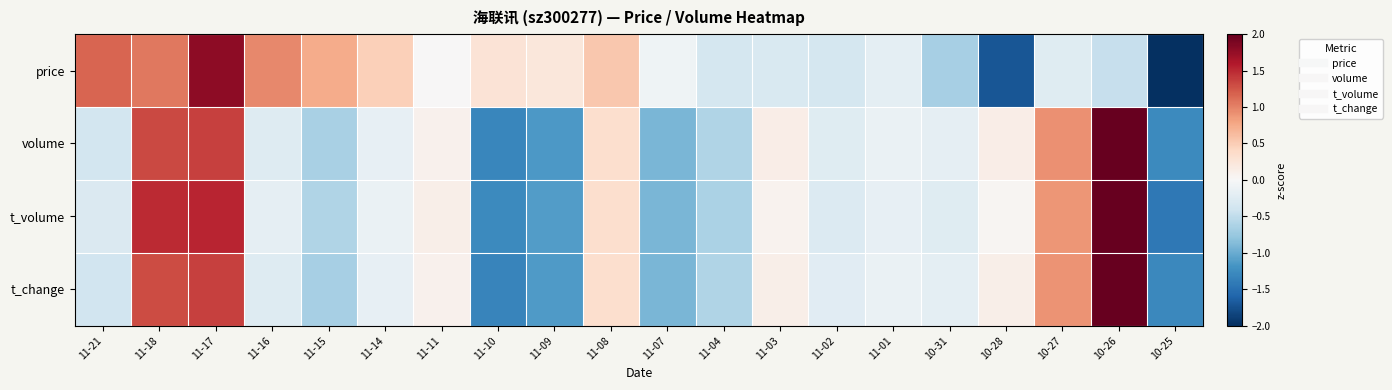

Which has a higher value, 11-15 or 11-07?

11-15